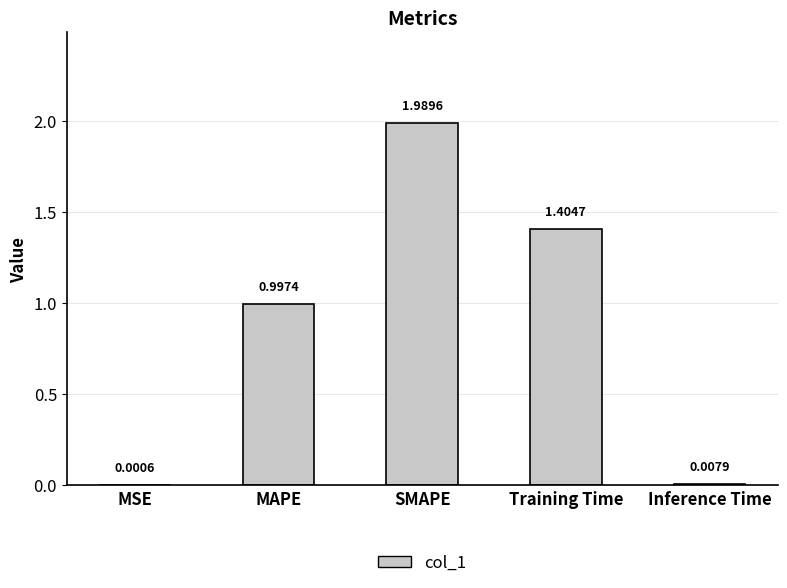

Between SMAPE and MAPE, which is larger?

SMAPE